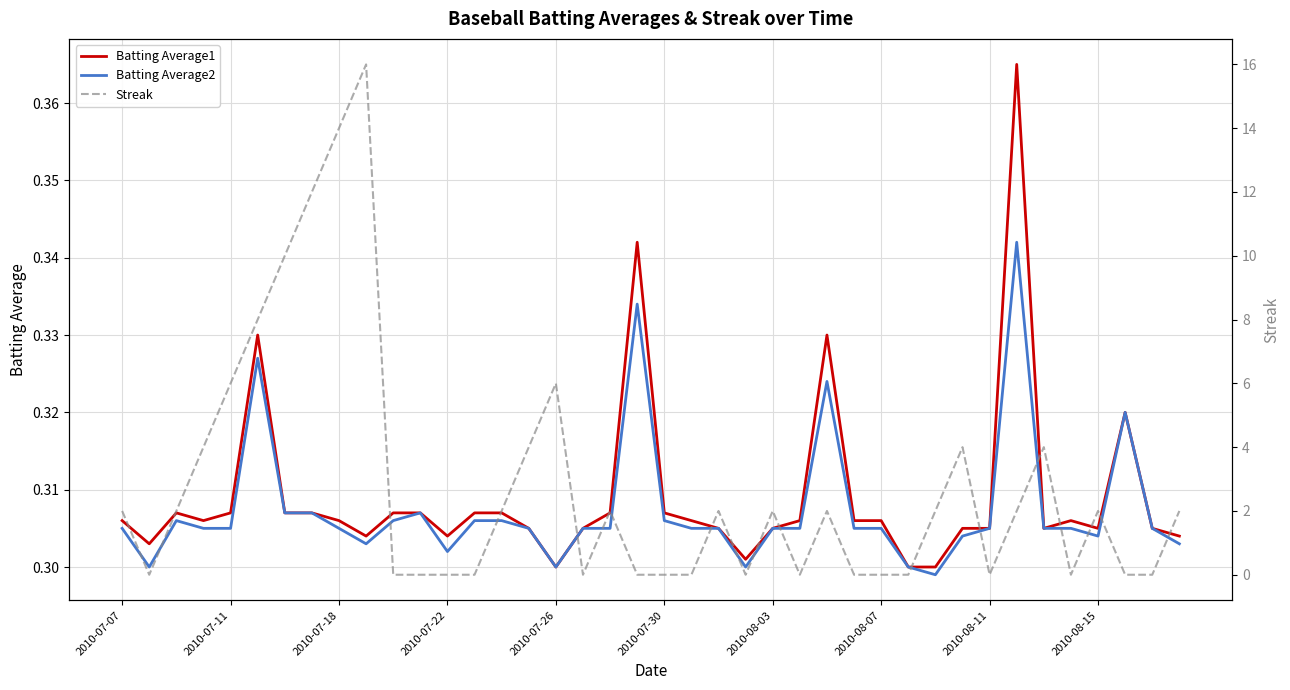

The Batting Average2 series shows 0.1 at 2010-08-11. True or false?

False